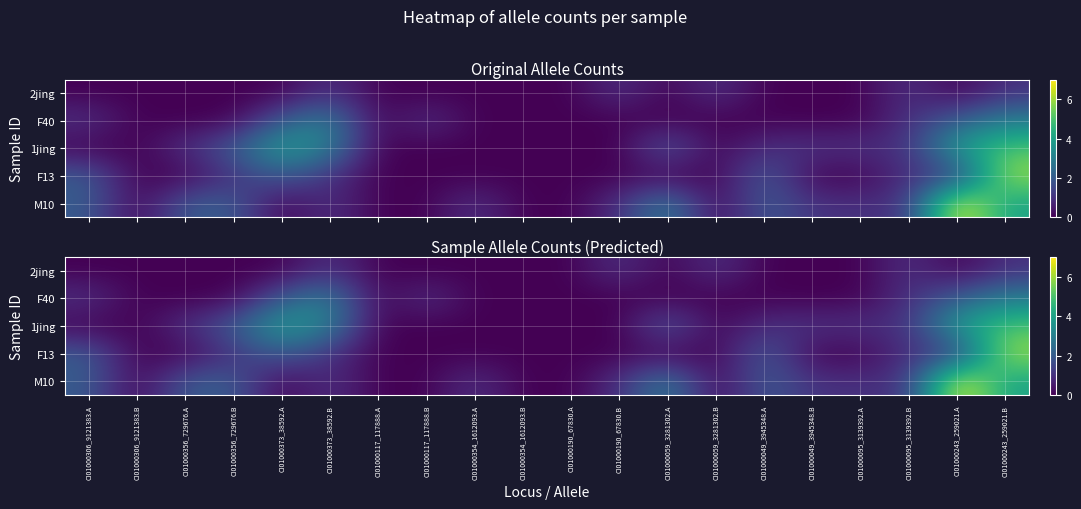

At how many categories does at least one series exceed 1?

9